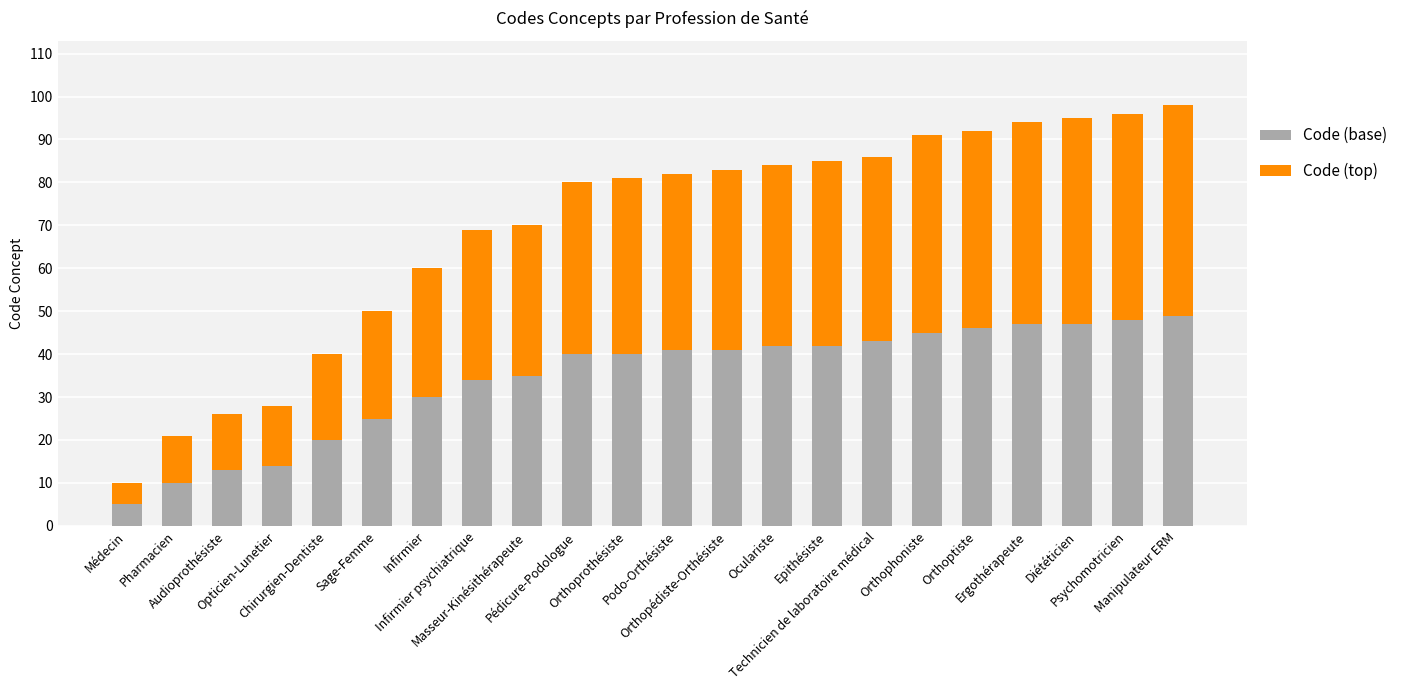

How many data points does each series have?

22